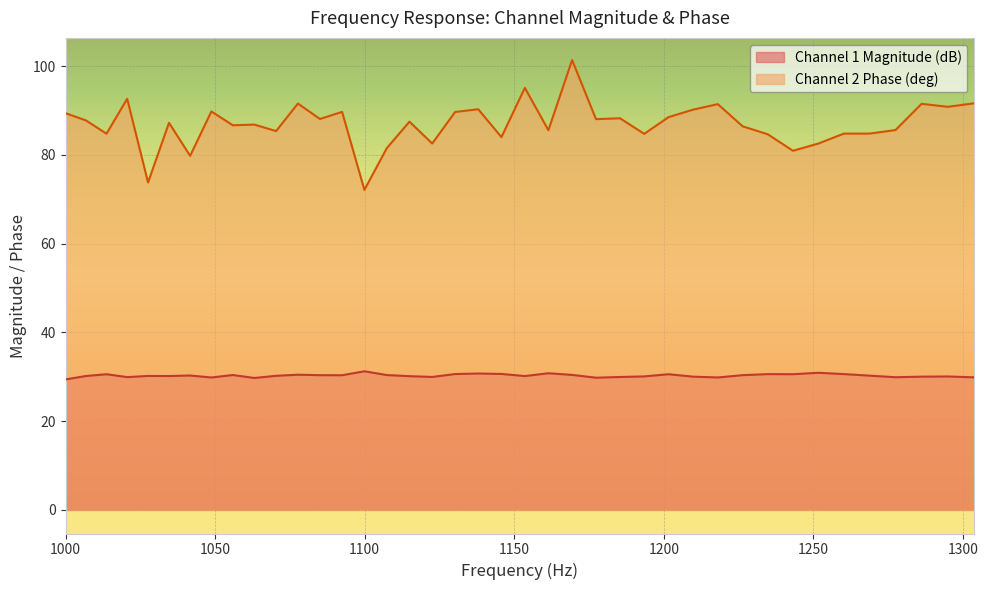

Rank the series by their average value, from highest to lowest.

Channel 2 Phase (deg), Channel 1 Magnitude (dB)